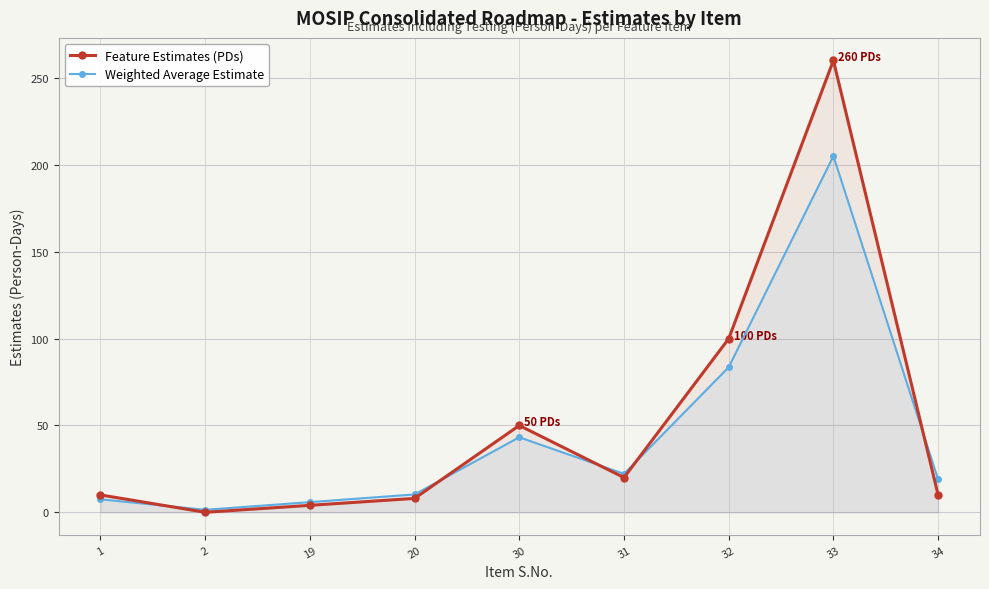

List the series in order of their peak value, lowest first.

Weighted Average Estimate, Feature Estimates (PDs)